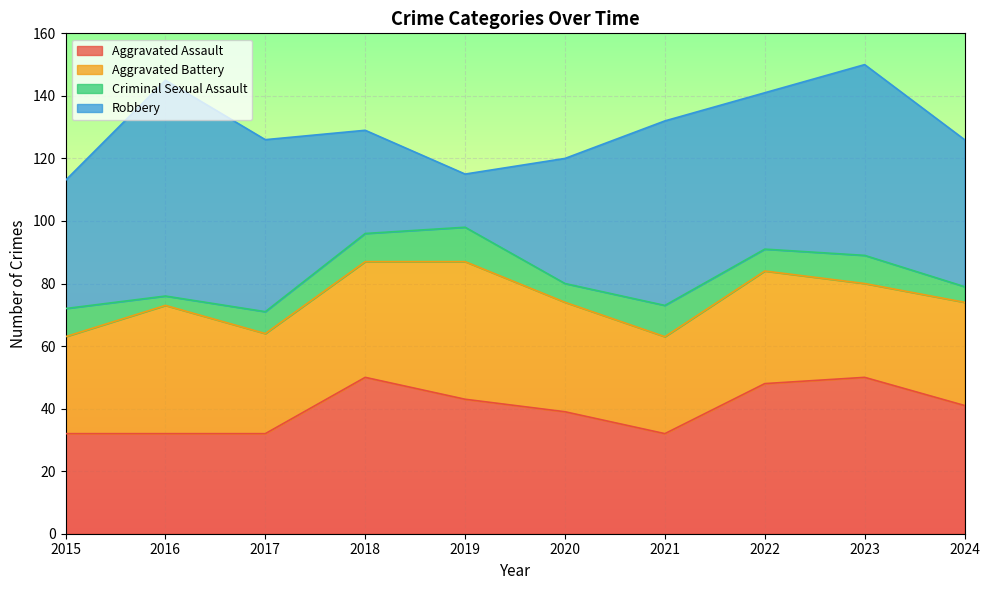

What is the highest value of the Criminal Sexual Assault series?

11